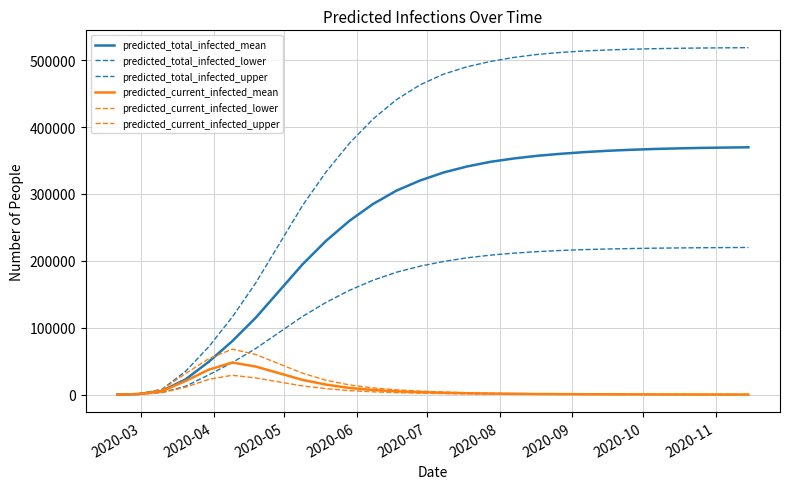

Which label corresponds to the smallest value in the chart?

2020-03